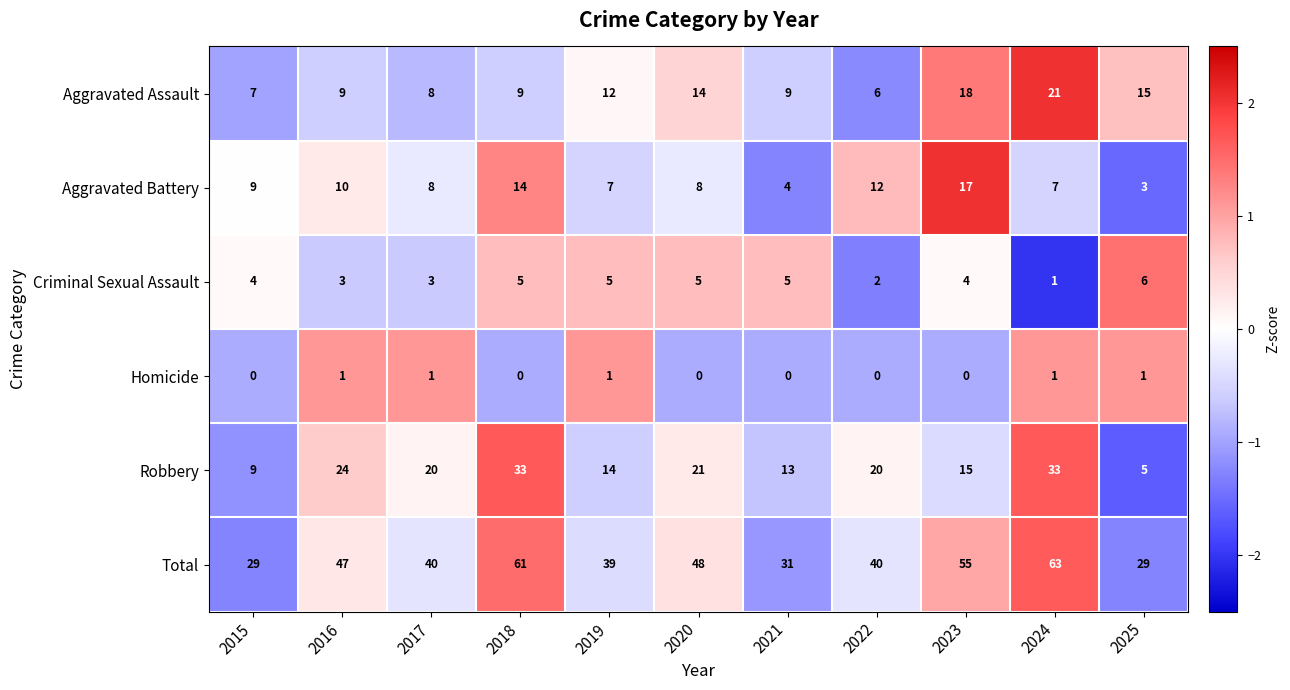

What is the difference between the highest and lowest values at 2021?

31